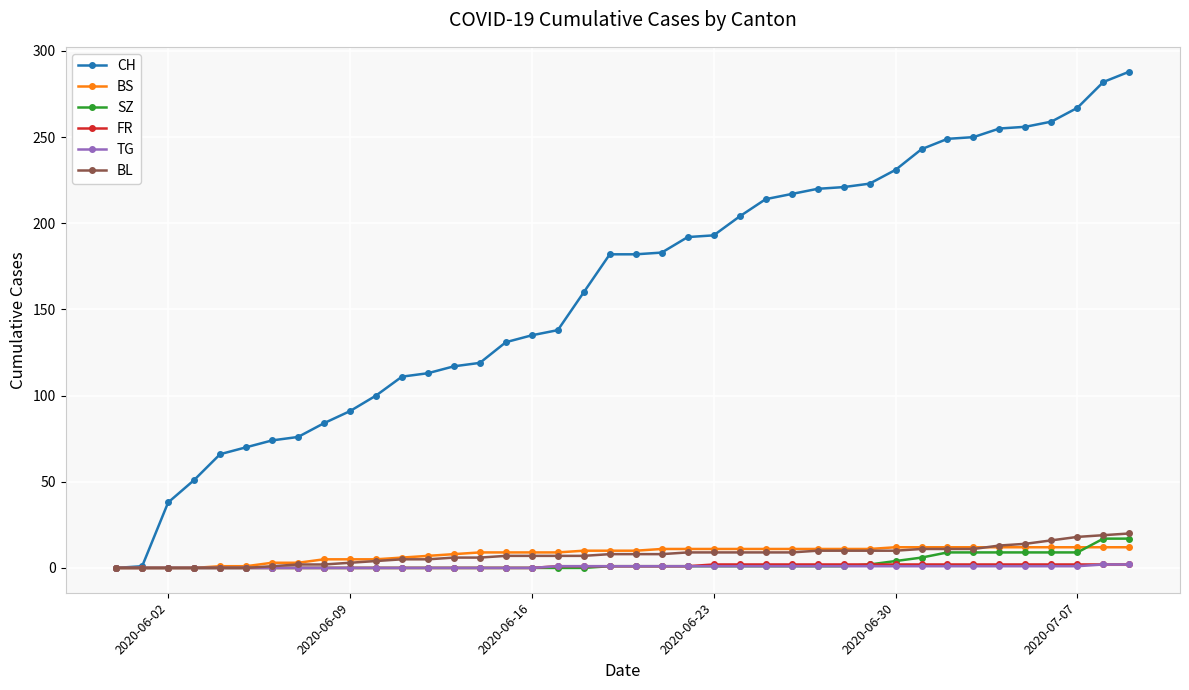

What is the greatest value displayed?

288